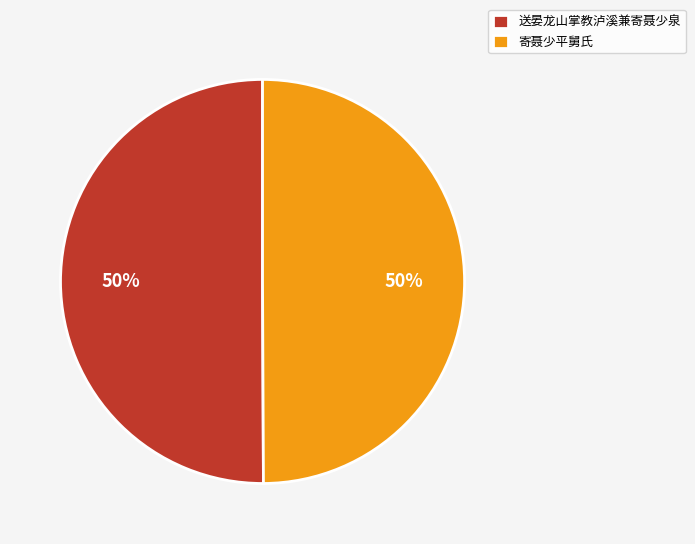

Approximately how many times larger is the value at 送晏龙山掌教泸溪兼寄聂少泉 compared to 寄聂少平舅氏?

1.0